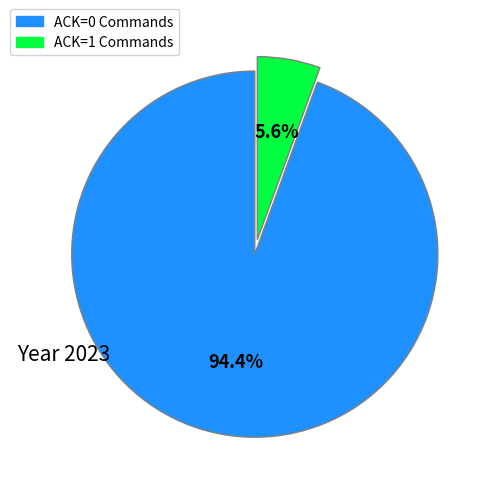

How many slices are in this pie chart?

2